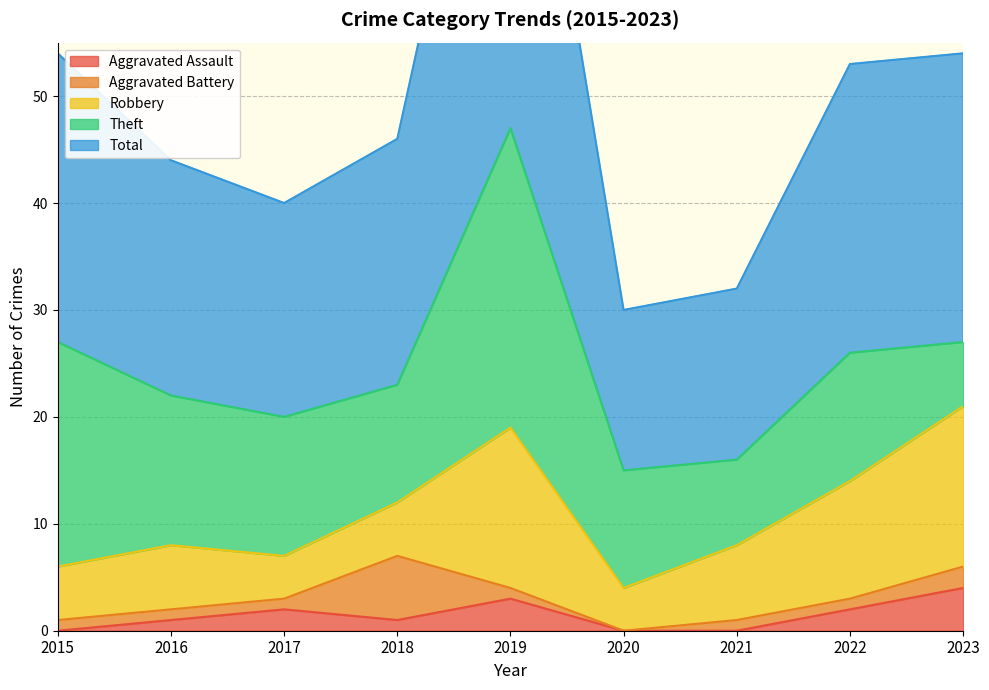

Reading left to right, what are all the values shown in this chart?

Aggravated Assault: 2015=0	2016=1	2017=2	2018=1	2019=3	2020=0	2021=0	2022=2	2023=4
Aggravated Battery: 2015=1	2016=1	2017=1	2018=6	2019=1	2020=0	2021=1	2022=1	2023=2
Robbery: 2015=5	2016=6	2017=4	2018=5	2019=15	2020=4	2021=7	2022=11	2023=15
Theft: 2015=21	2016=14	2017=13	2018=11	2019=28	2020=11	2021=8	2022=12	2023=6
Total: 2015=27	2016=22	2017=20	2018=23	2019=47	2020=15	2021=16	2022=27	2023=27